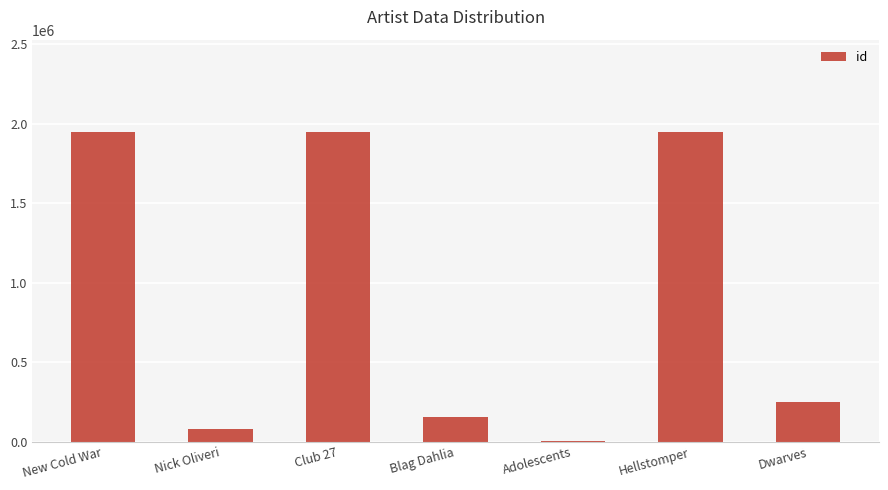

What is the ratio of the value at Nick Oliveri to the value at Adolescents?

17.0